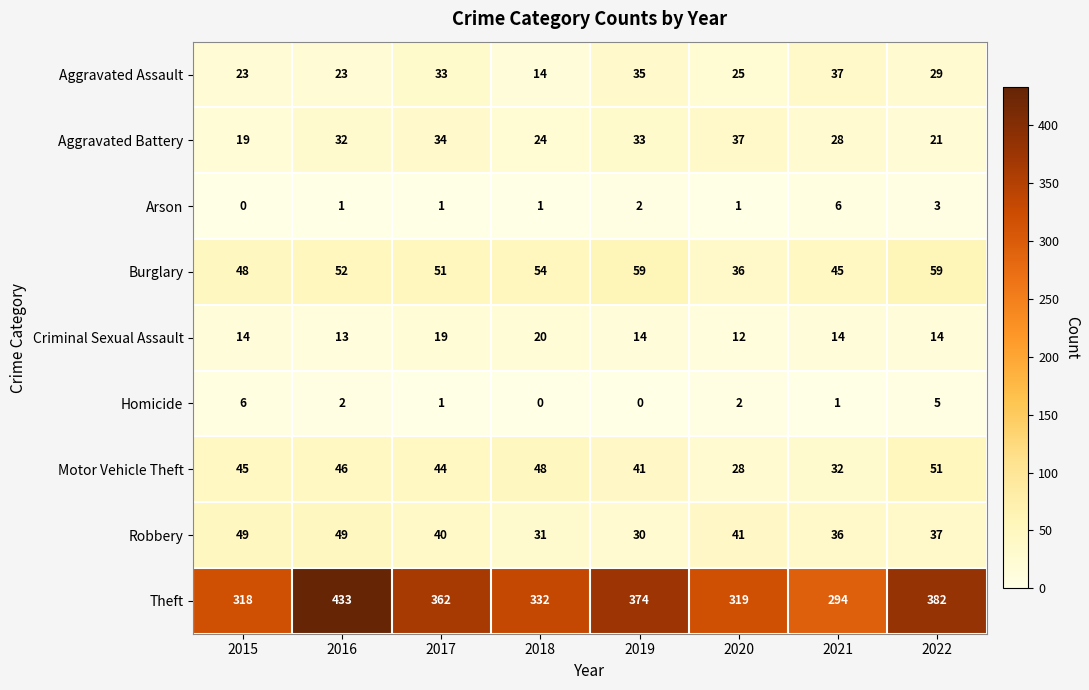

Which series changed the most between 2017 and 2018?

Theft